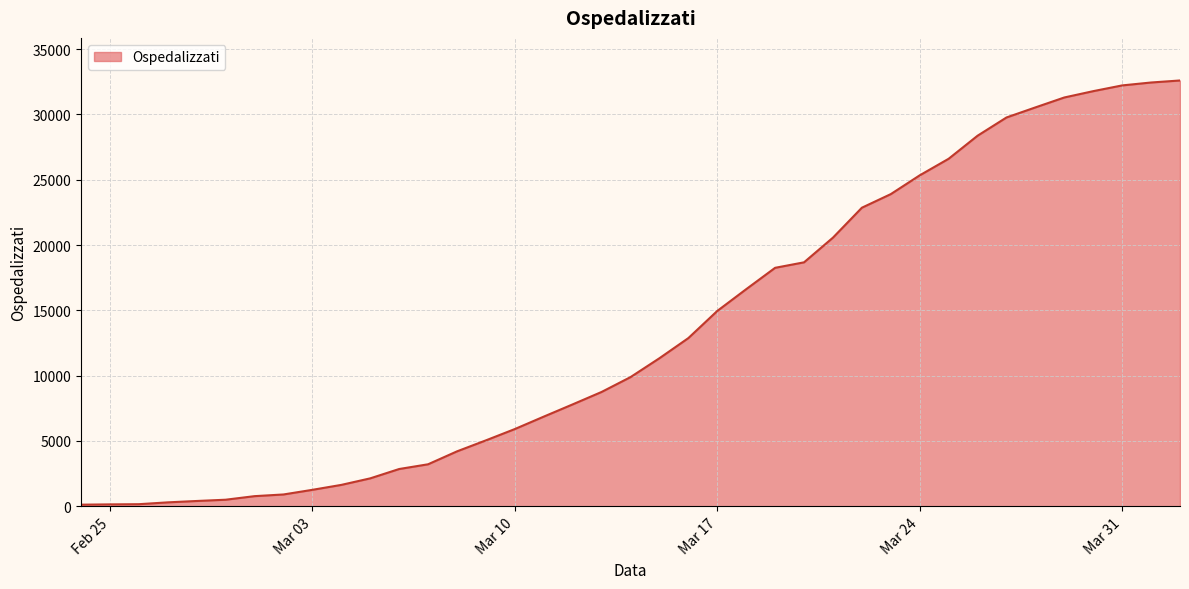

What is the difference between the maximum and minimum values?

32466